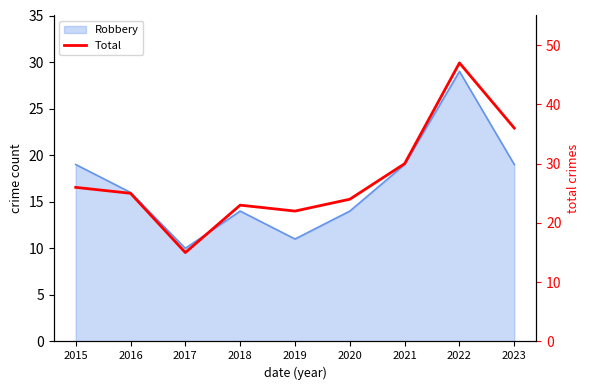

Between 2023 and 2019, which is larger?

2023